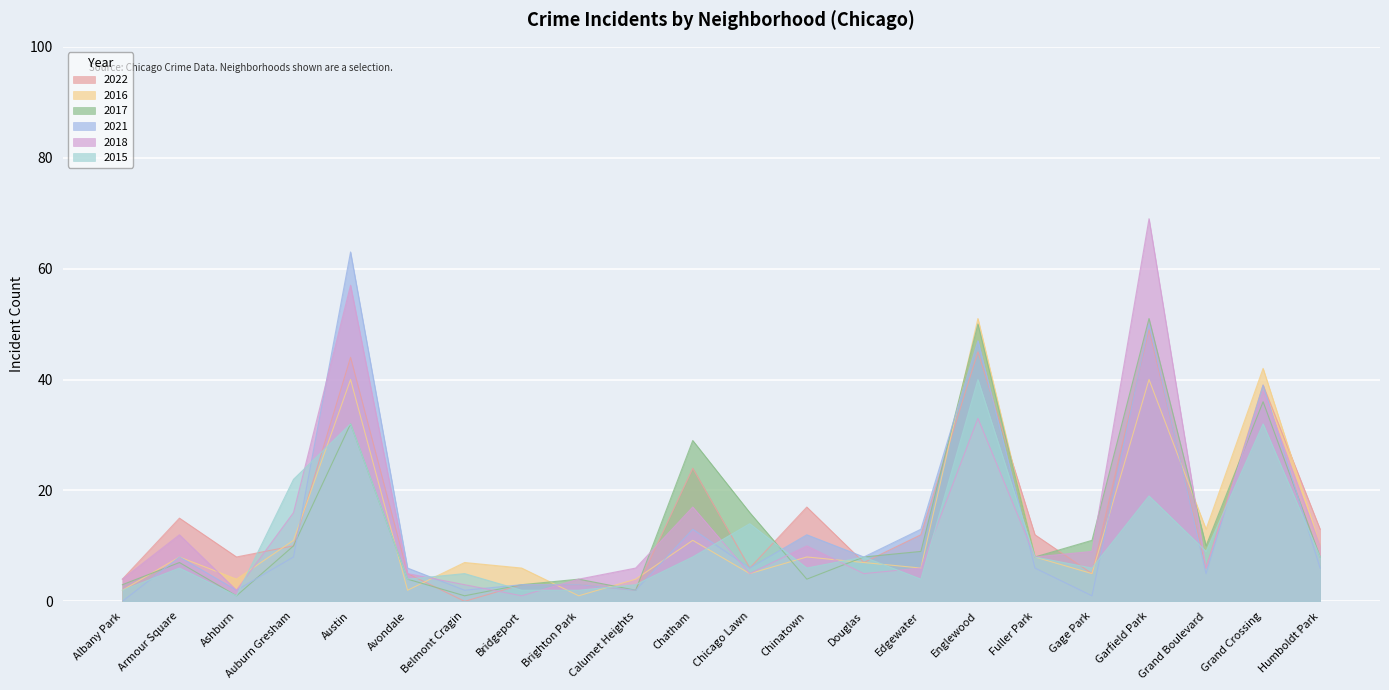

What is the difference between the highest and lowest values at Grand Boulevard?

8